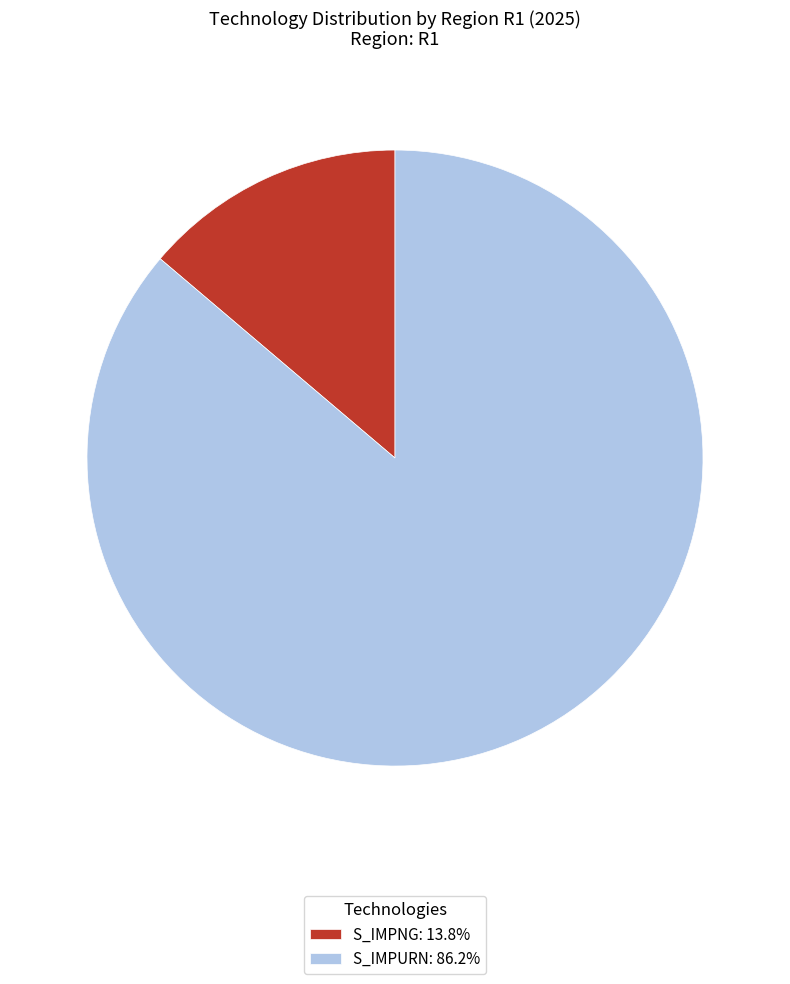

The S_IMPNG slice represents 14% of the pie. True or false?

True